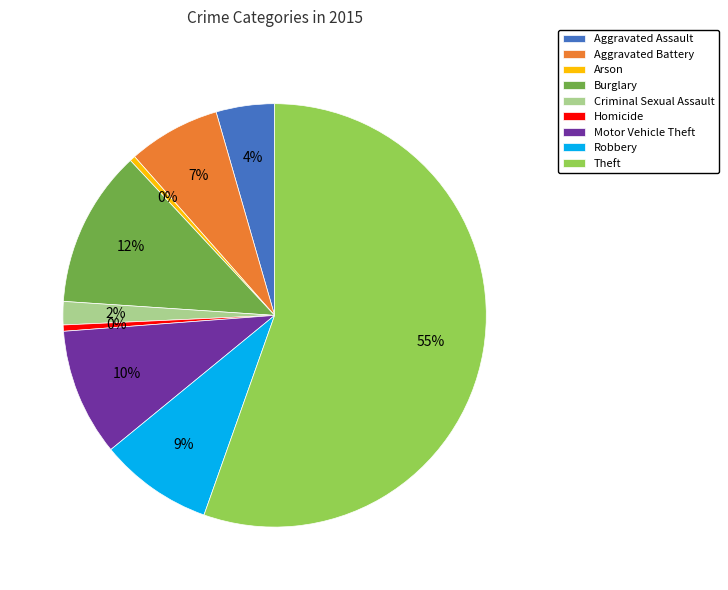

Is the sum of Robbery and Homicide greater than half?

No